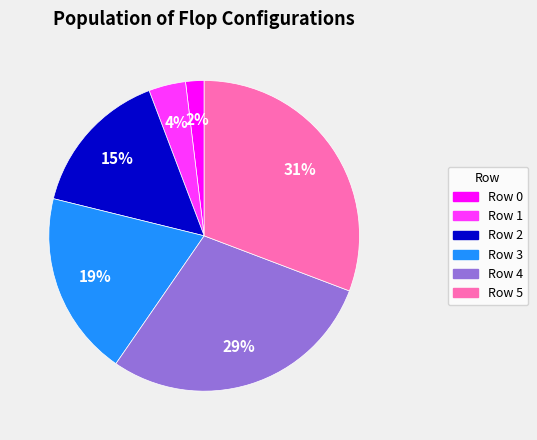

Do Row 2 and Row 5 together represent more than half of the pie?

No